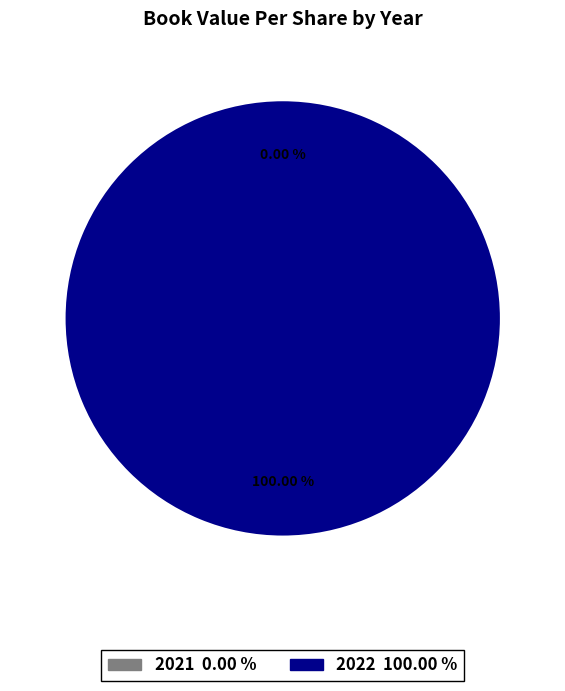

Is it true that 2022 is 100% of the pie?

True